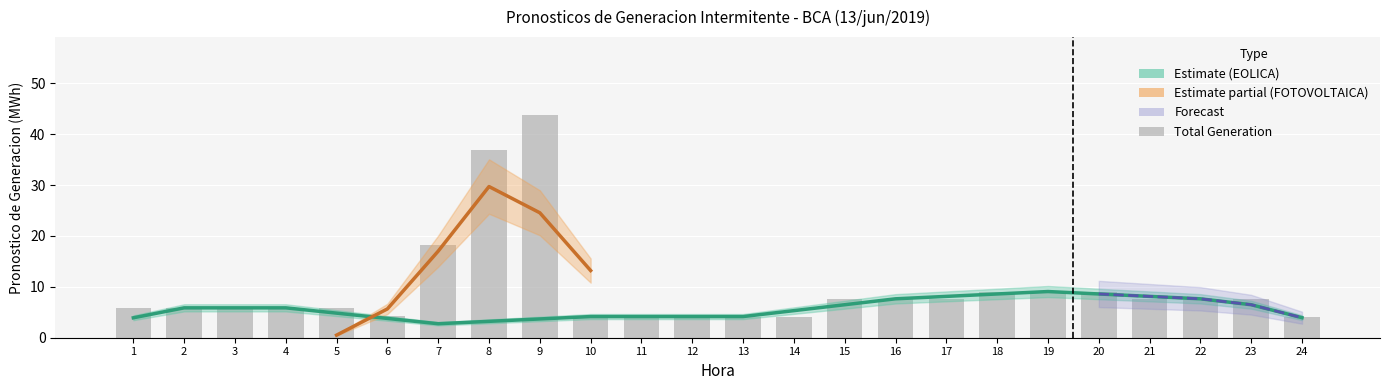

Where does the data first go above 7?

7